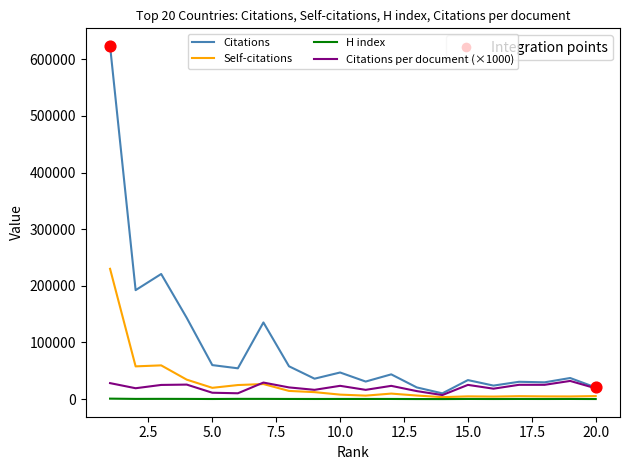

Which series has the widest spread of values?

Citations